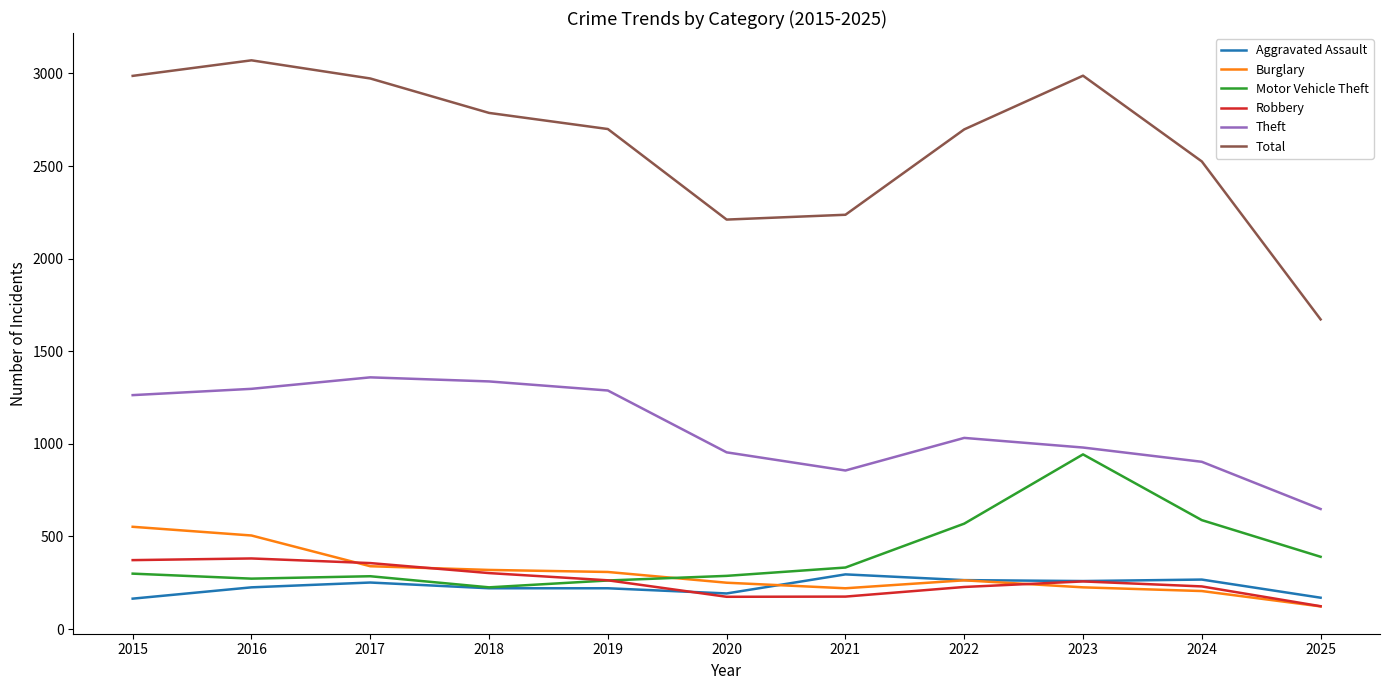

At which label does Theft reach its minimum?

2025